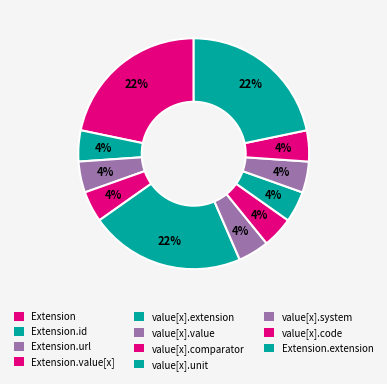

How many slices are in this pie chart?

11